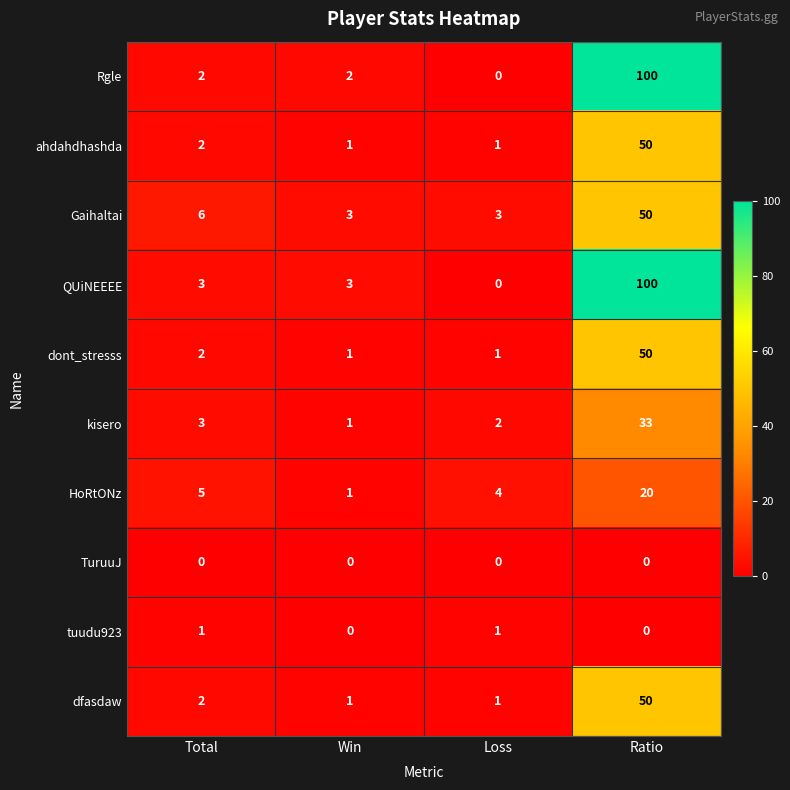

What is the total value across all series at Ratio?

453